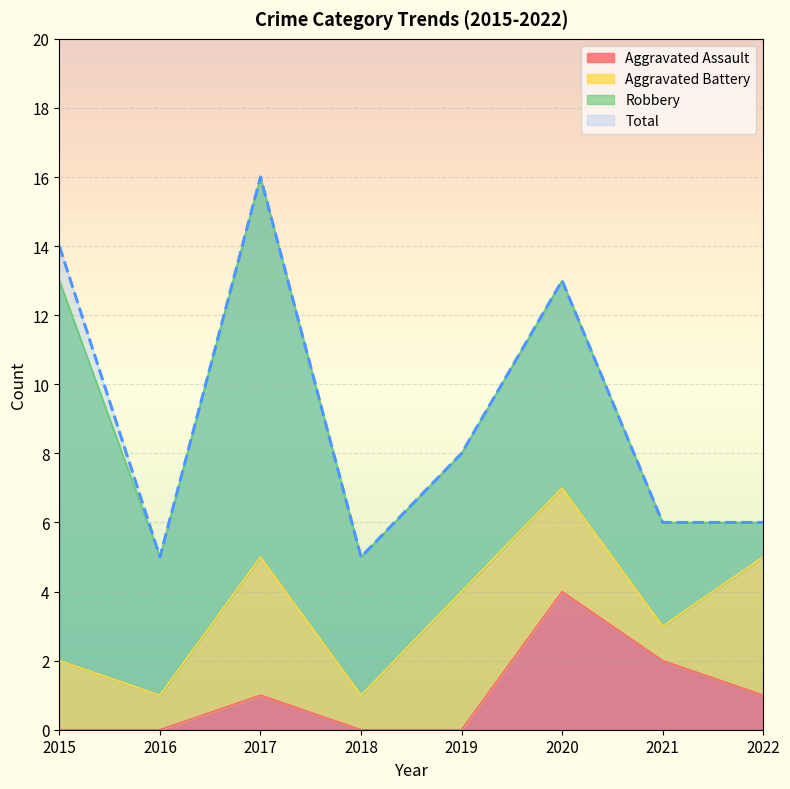

Where does the Total series first go above 8?

2015